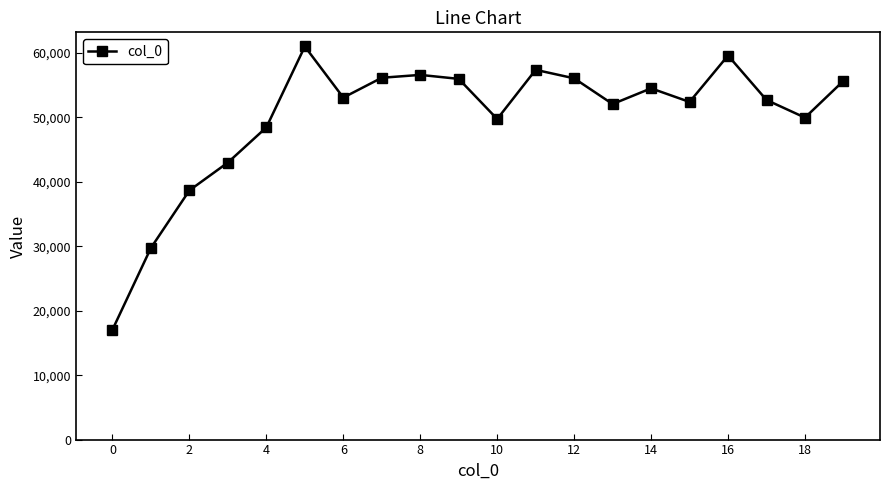

True or false: the data has more than 0 interior local peaks.

True